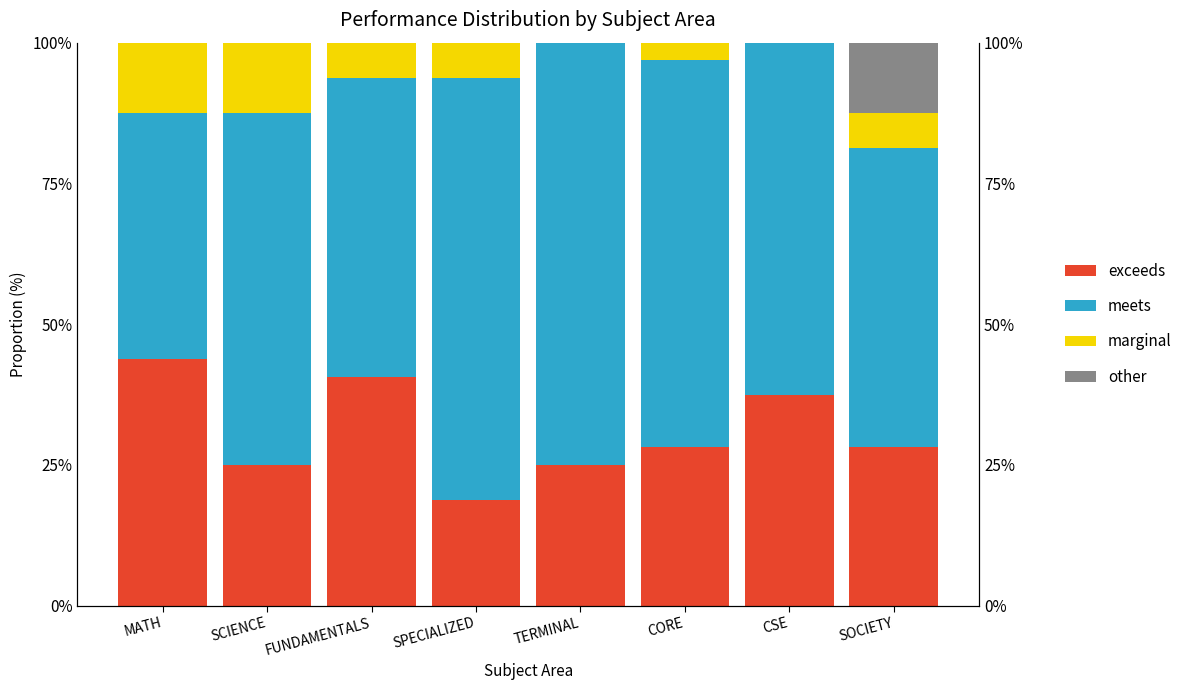

Does the chart contain stacked bars?

No